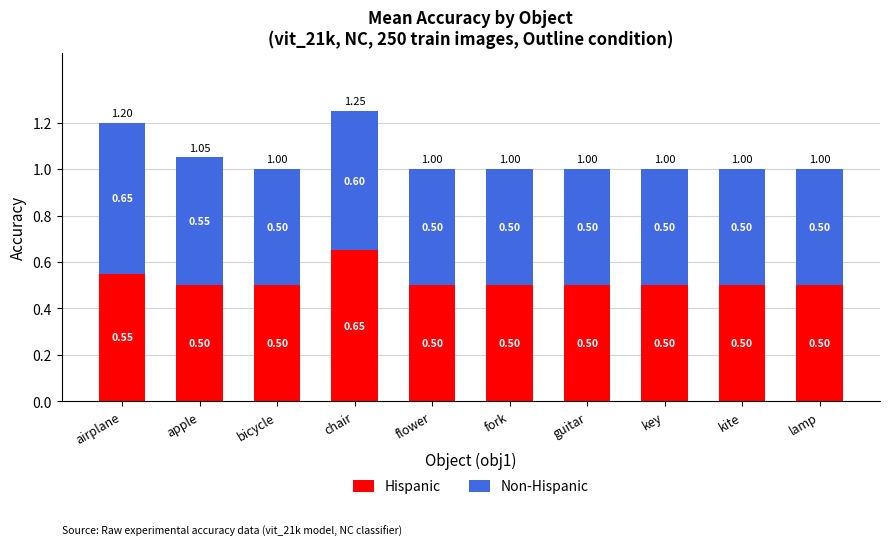

Are the bars grouped side by side (vs. stacked)?

No